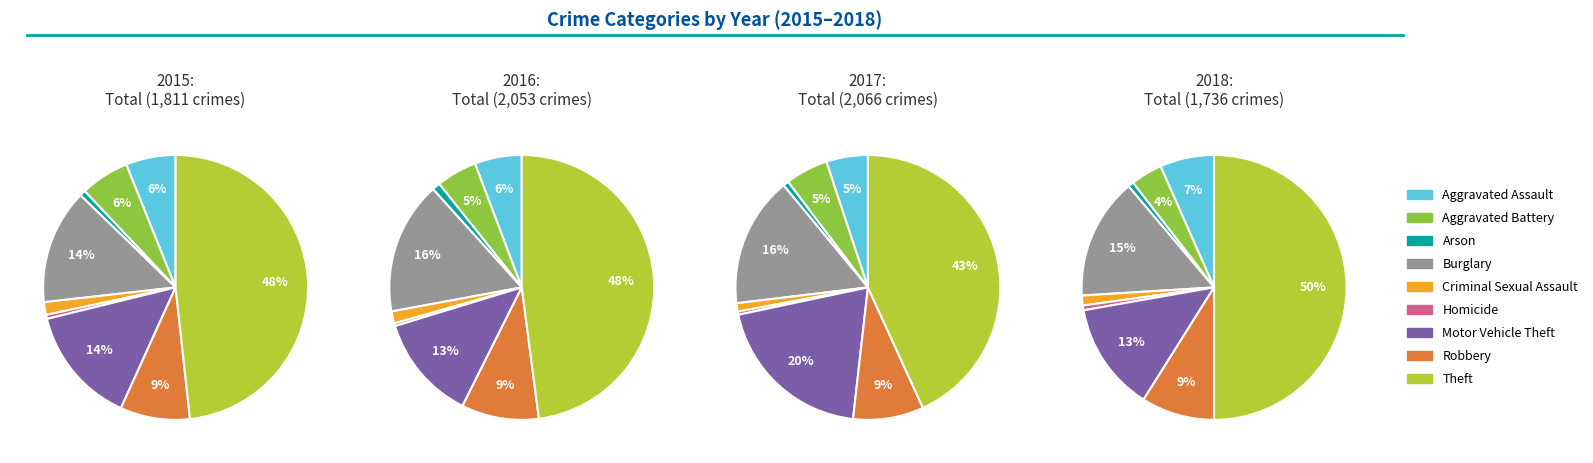

Approximately how many times larger is the value at Aggravated Assault compared to Criminal Sexual Assault?

3.9